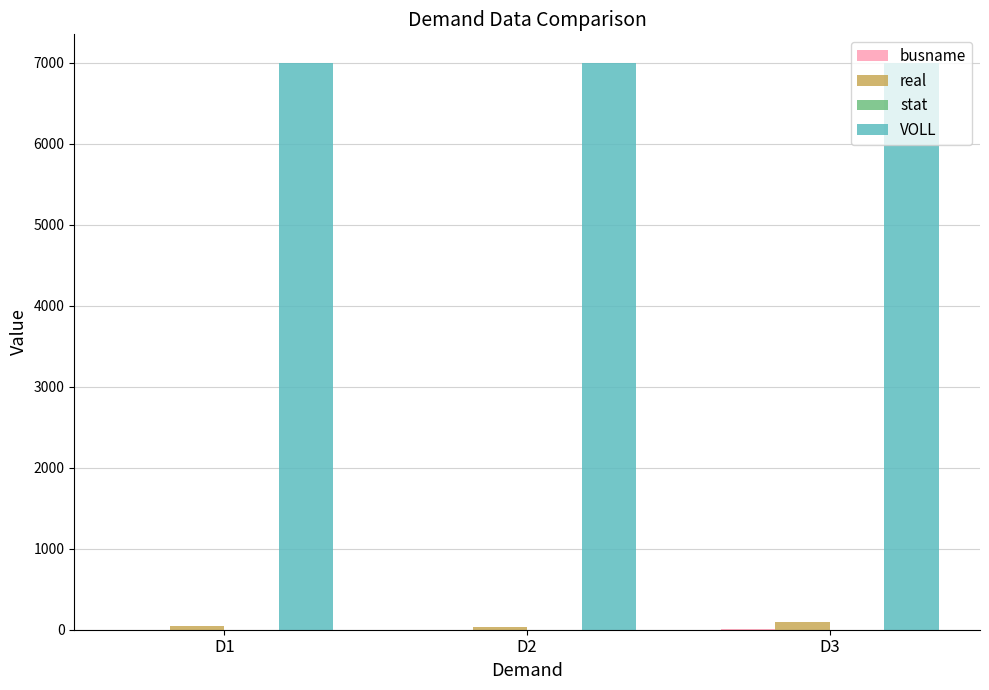

What is the difference between the real values at D3 and D2?

64.3